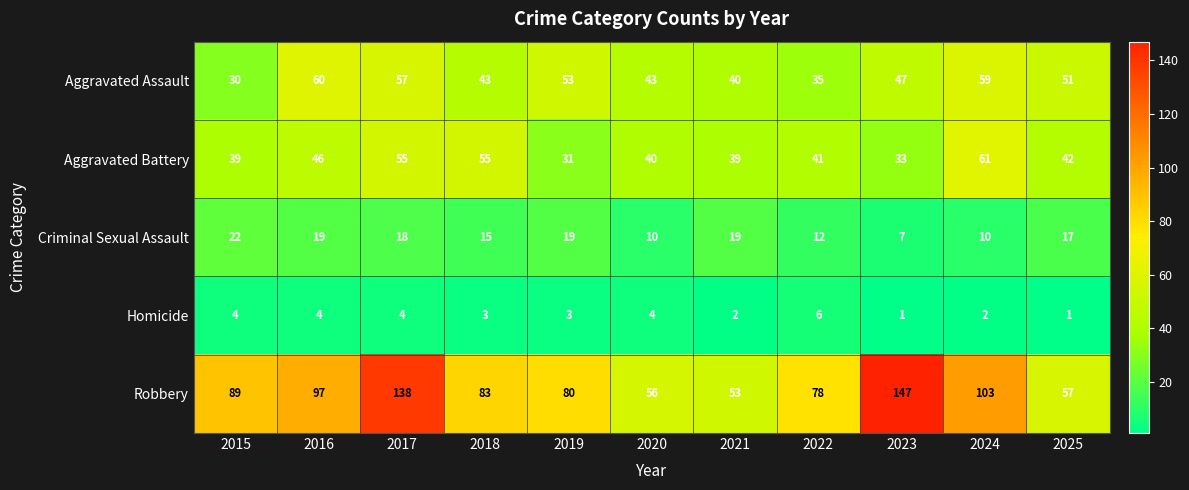

Rank the series at 2024 from highest to lowest value.

Robbery, Aggravated Battery, Aggravated Assault, Criminal Sexual Assault, Homicide